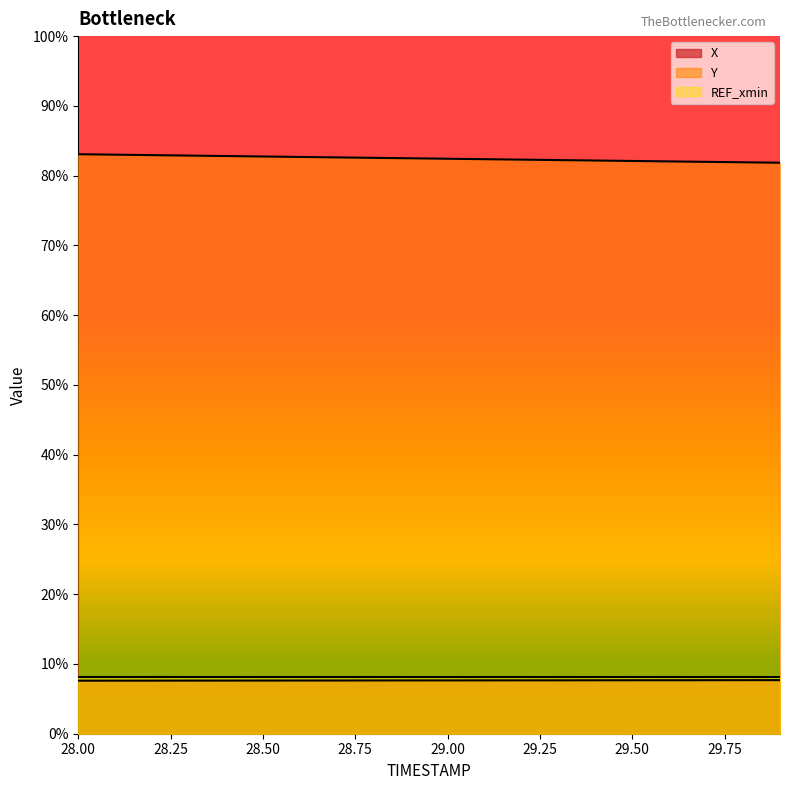

Does the chart display data point markers on the line(s)?

No